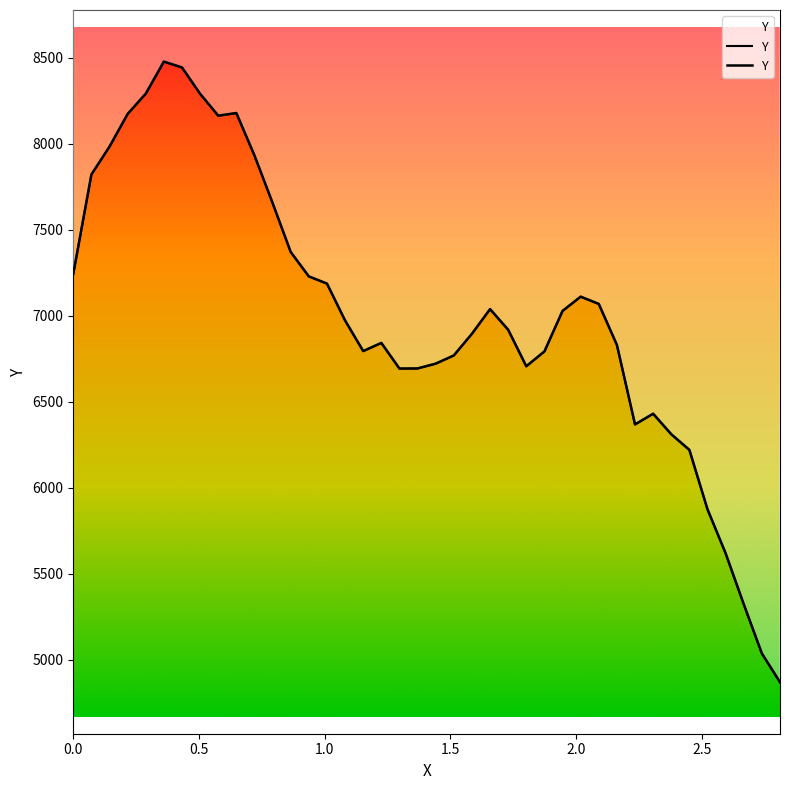

How many interior local peaks (higher than both neighbors) does the data have?

6